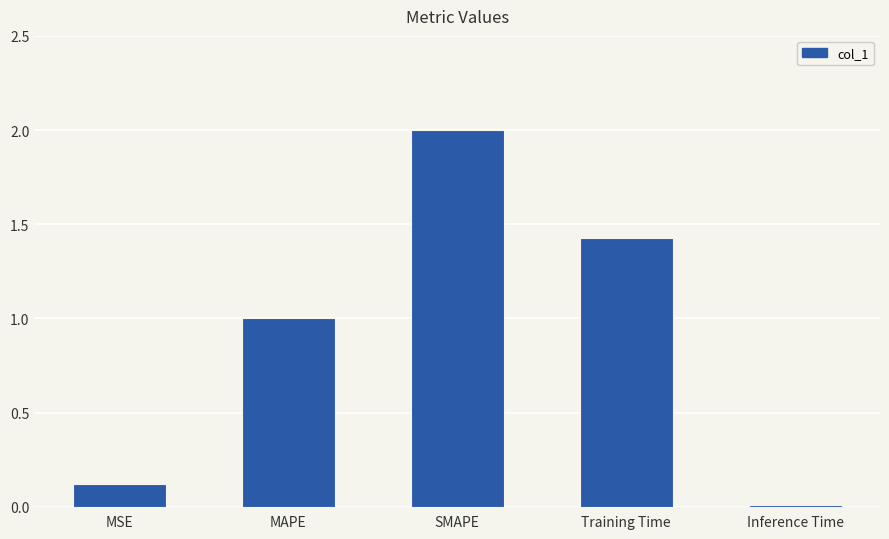

At which label does the data first exceed 1?

MAPE